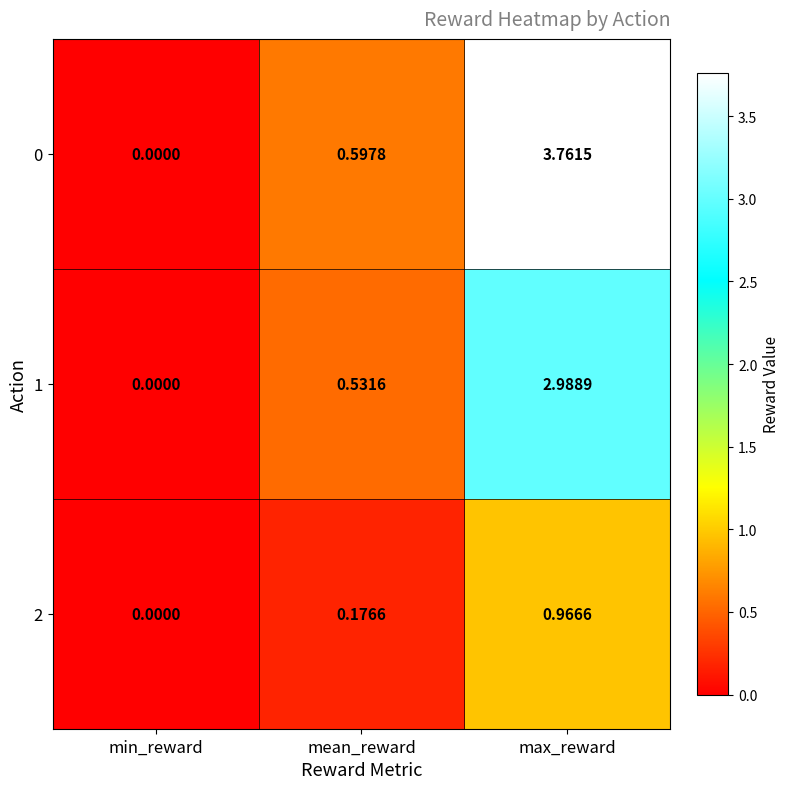

At mean_reward, list the series in order from smallest to largest.

2, 1, 0